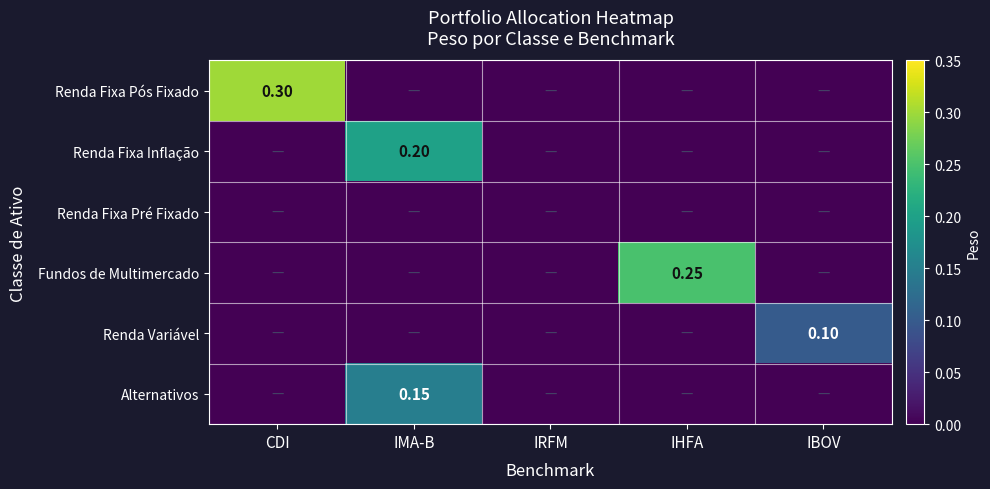

At which label does Fundos de Multimercado reach its peak?

IHFA